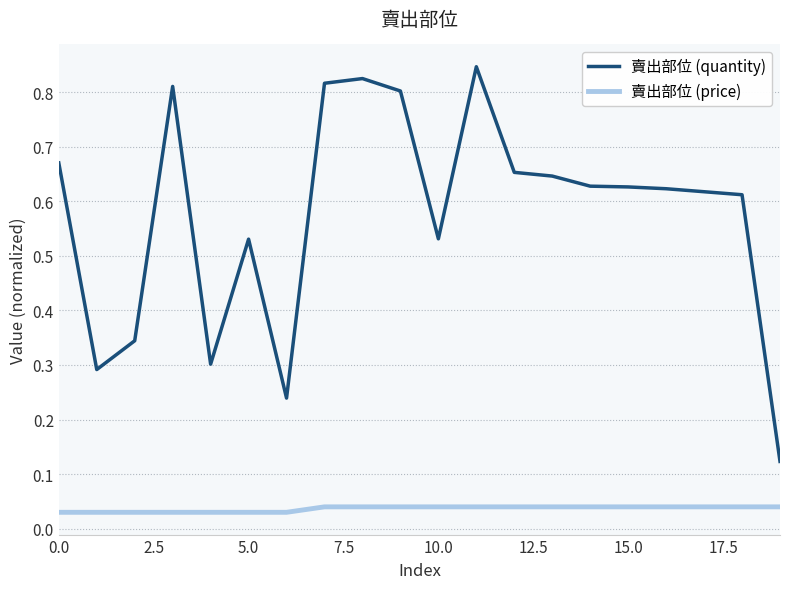

True or false: 賣出部位 (price) and 賣出部位 (quantity) cross at least once.

False